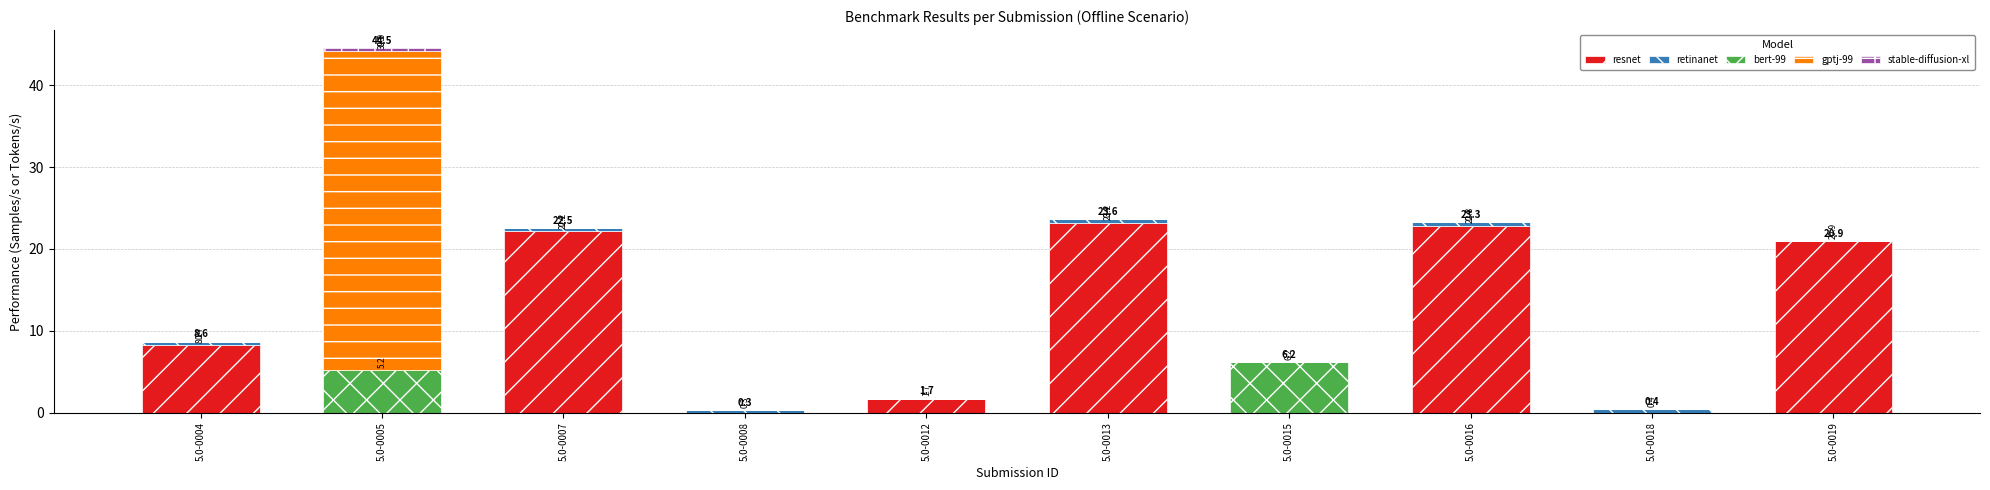

At which category is the sum across all series the highest?

5.0-0005